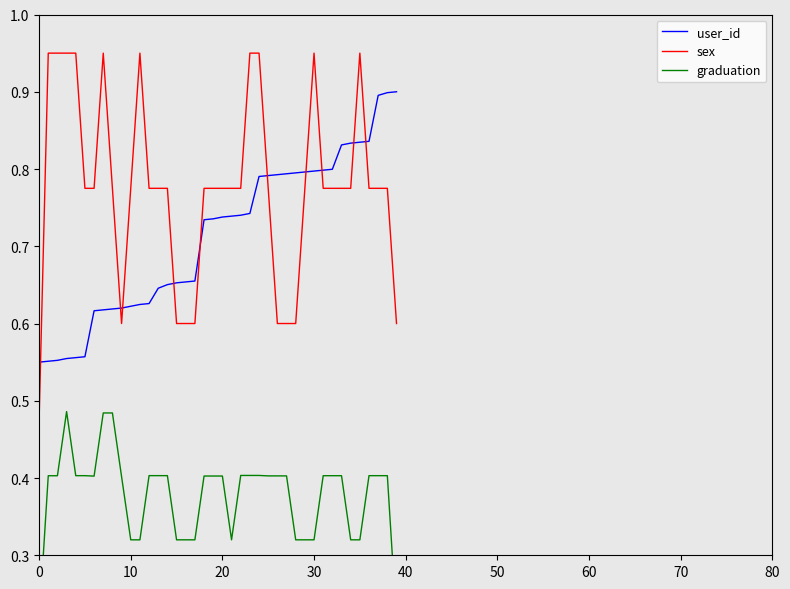

How many interior local valleys does the graduation series have?

2